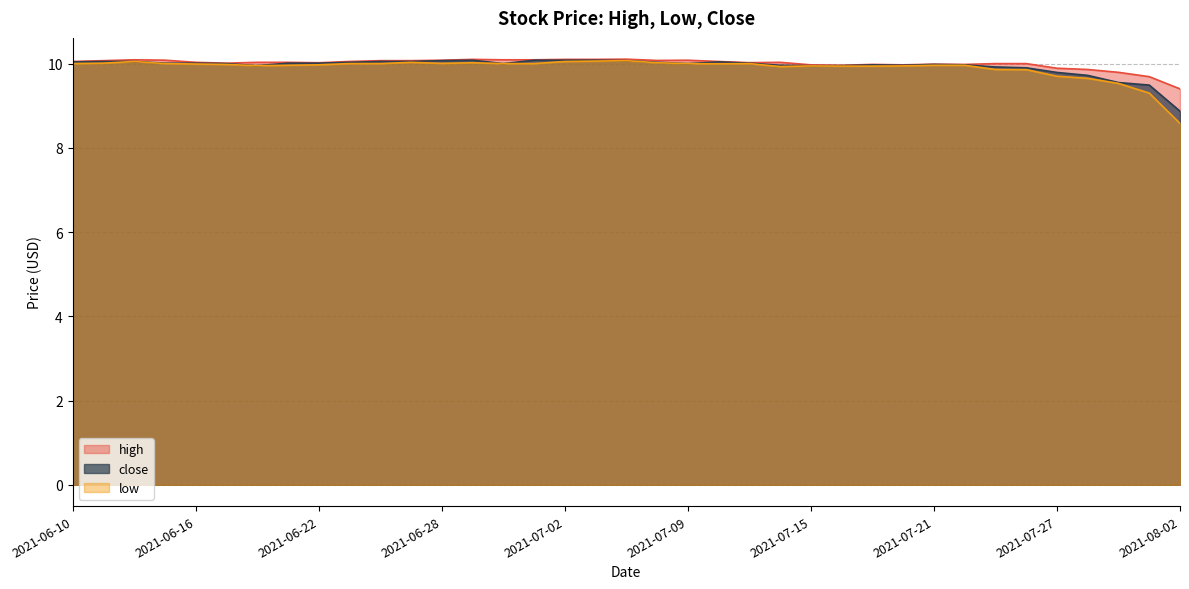

What is the lowest value of the close series?

8.9